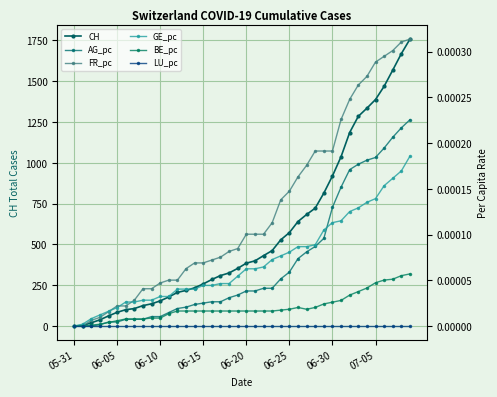

True or false: GE_pc and LU_pc intersect in this chart.

False